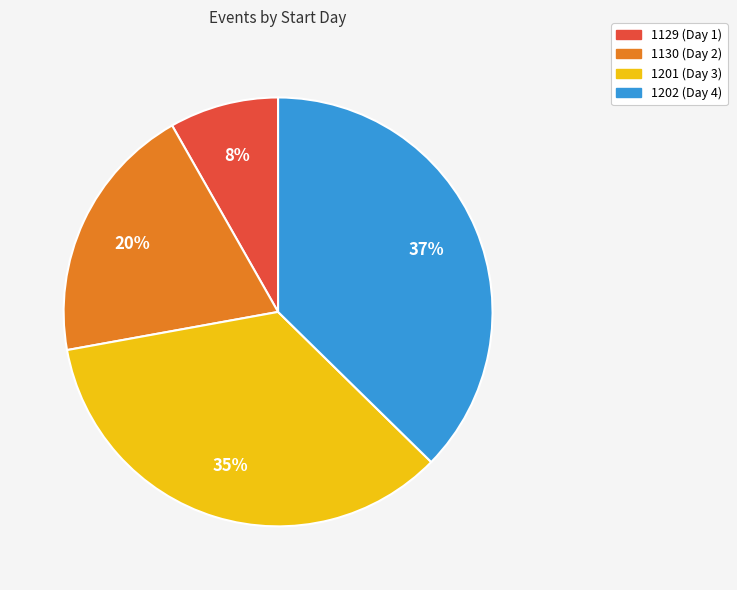

Which has a higher value, 1129 (Day 1) or 1130 (Day 2)?

1130 (Day 2)